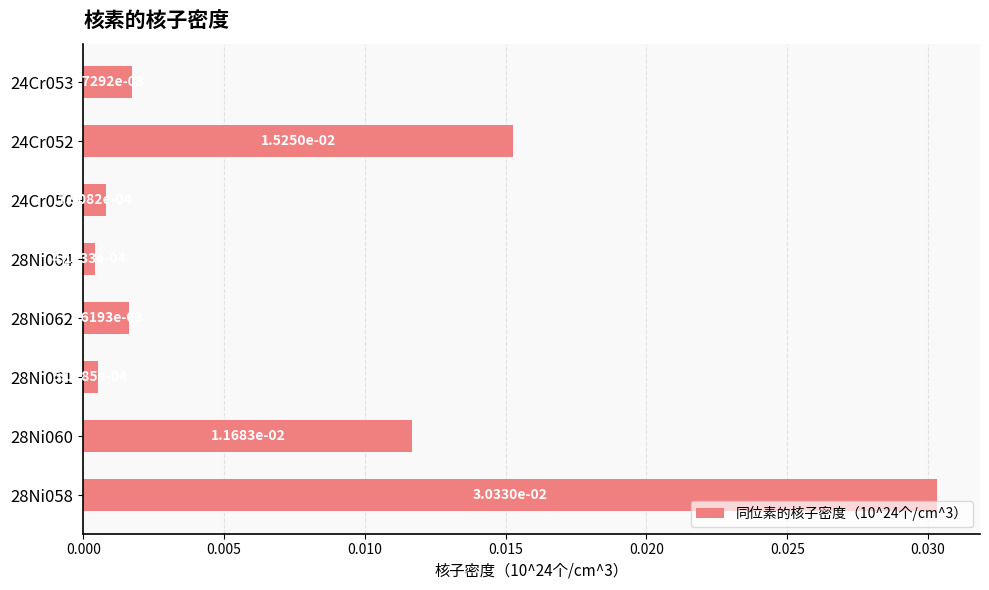

At which label is the value closest to 0?

28Ni064